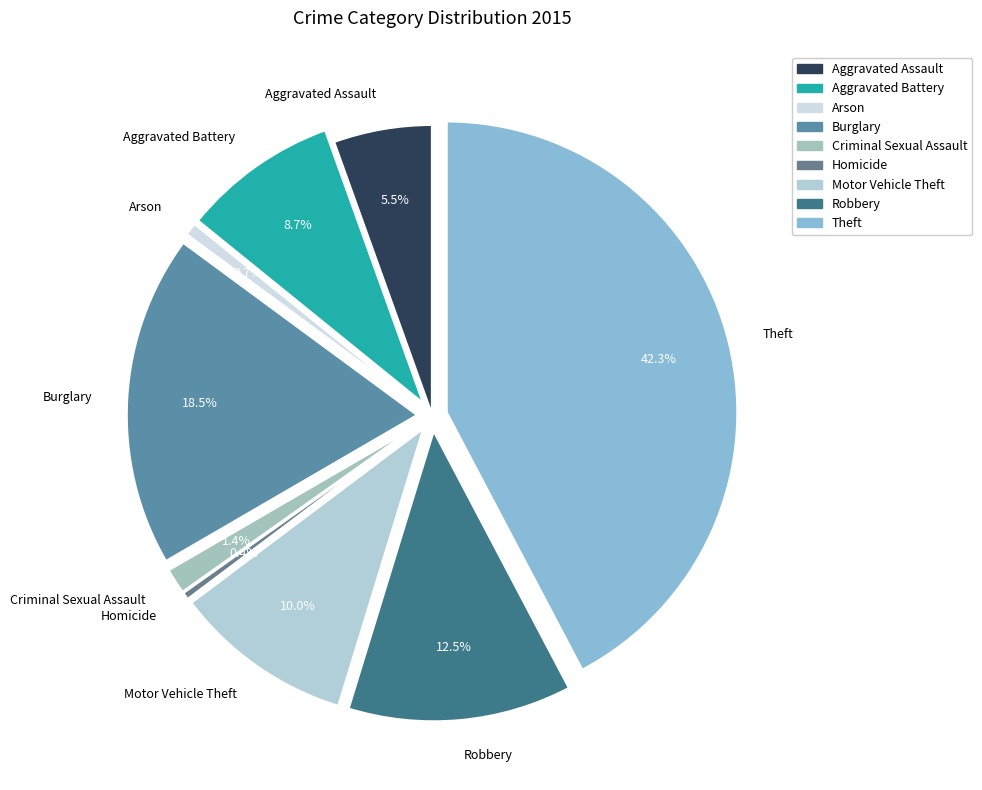

Does Arson account for over 50% of the chart?

No